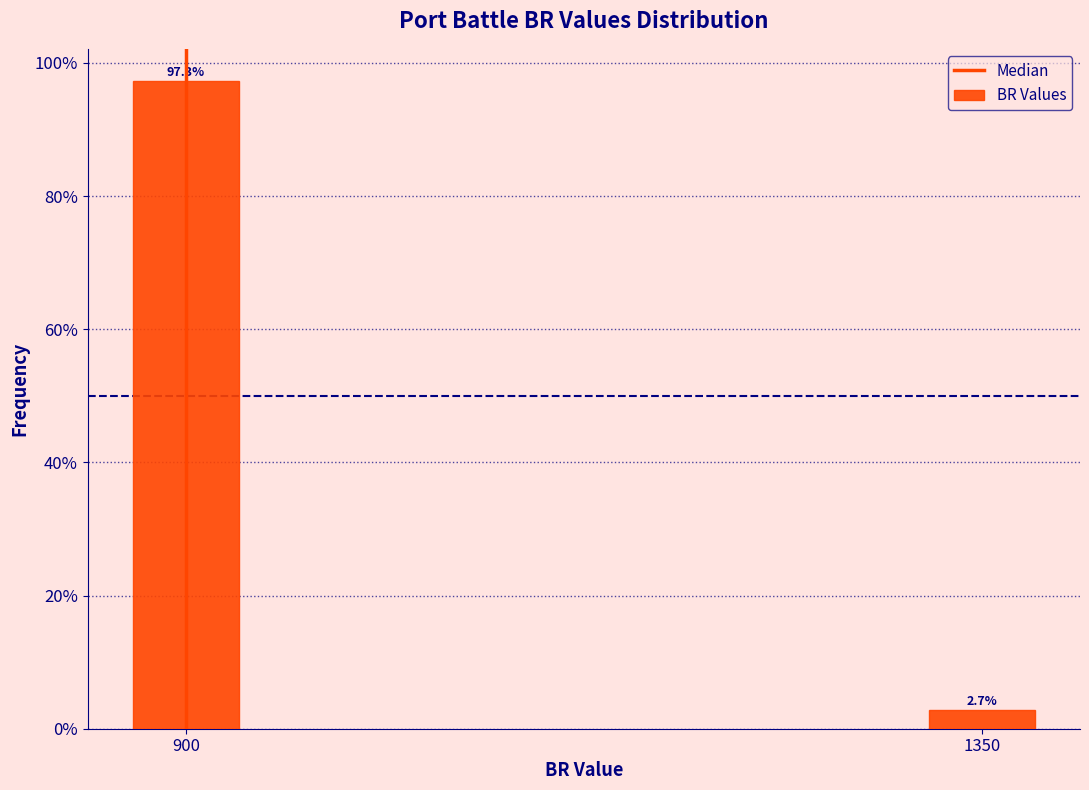

Reading left to right, extract all data points from this chart.

97.3	2.7